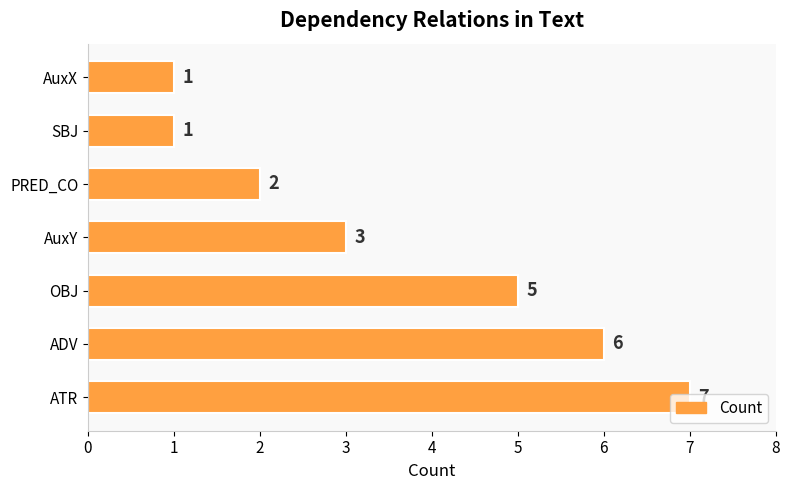

What is the sum of the values at AuxX and OBJ?

6